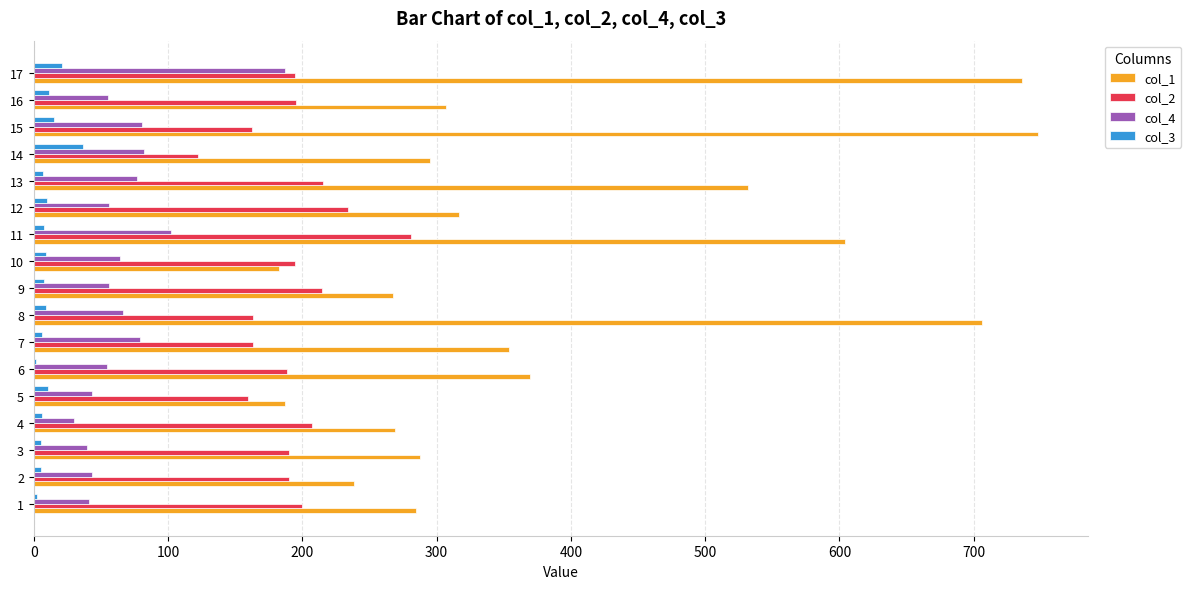

What are all the series names shown in the legend?

col_1, col_2, col_4, col_3